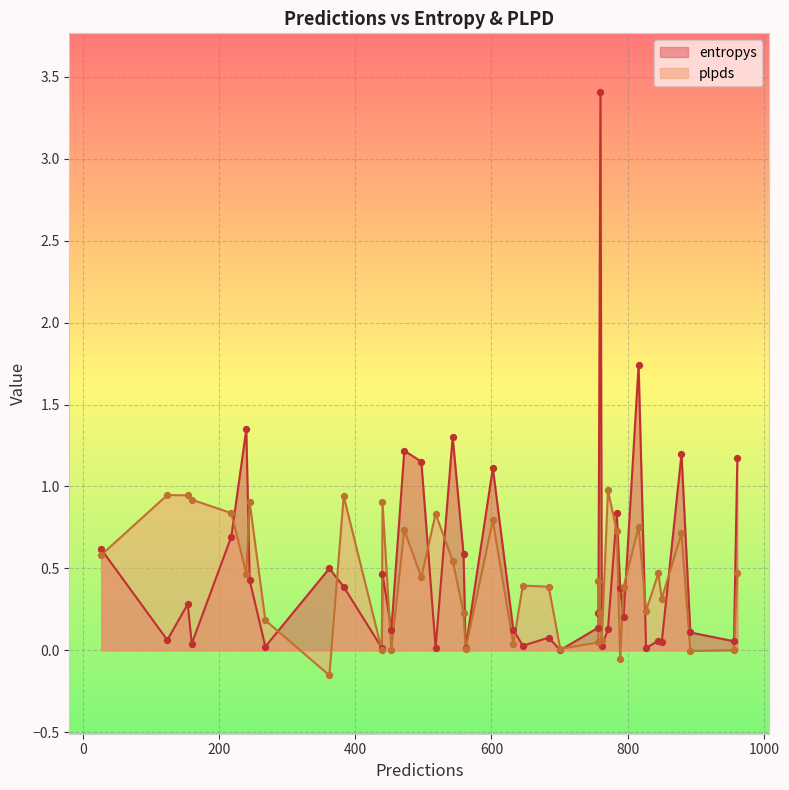

Which series reaches the maximum Y coordinate?

entropys